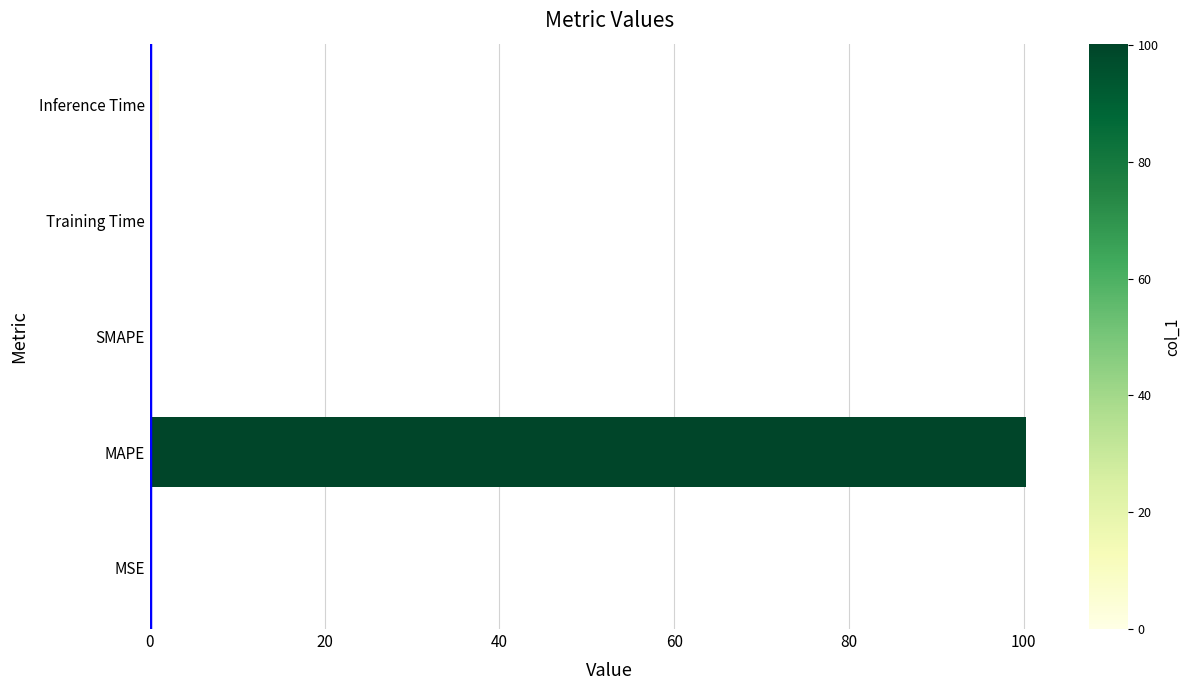

Between Training Time and MAPE, which is larger?

MAPE